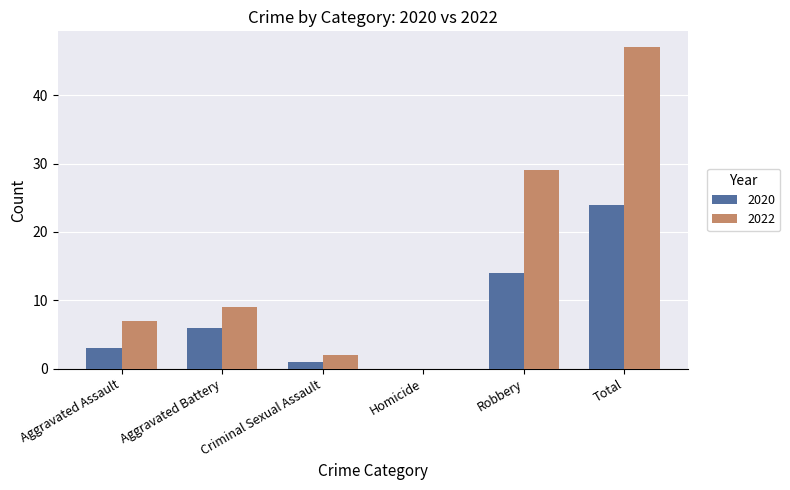

Reading left to right, what are all the values shown in this chart?

2020: 3	6	1	0	14	24
2022: 7	9	2	0	29	47